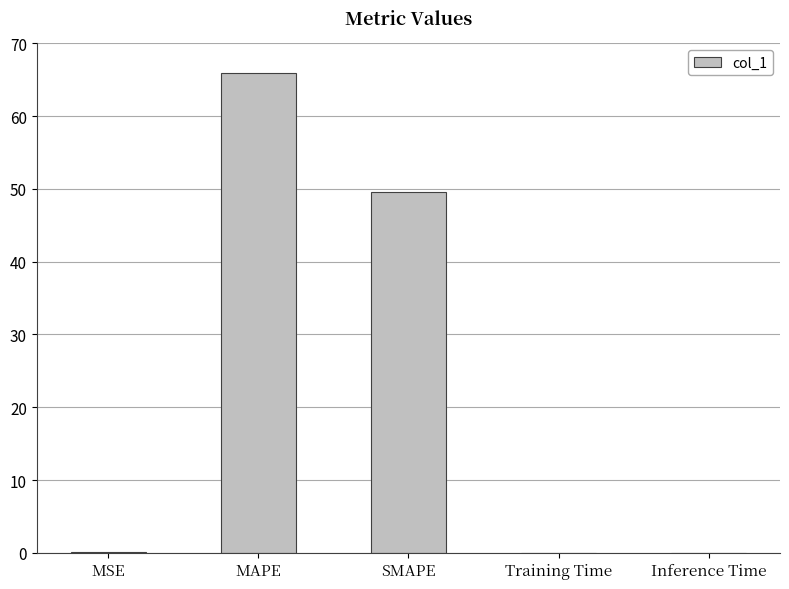

At which label is the value closest to 32?

SMAPE